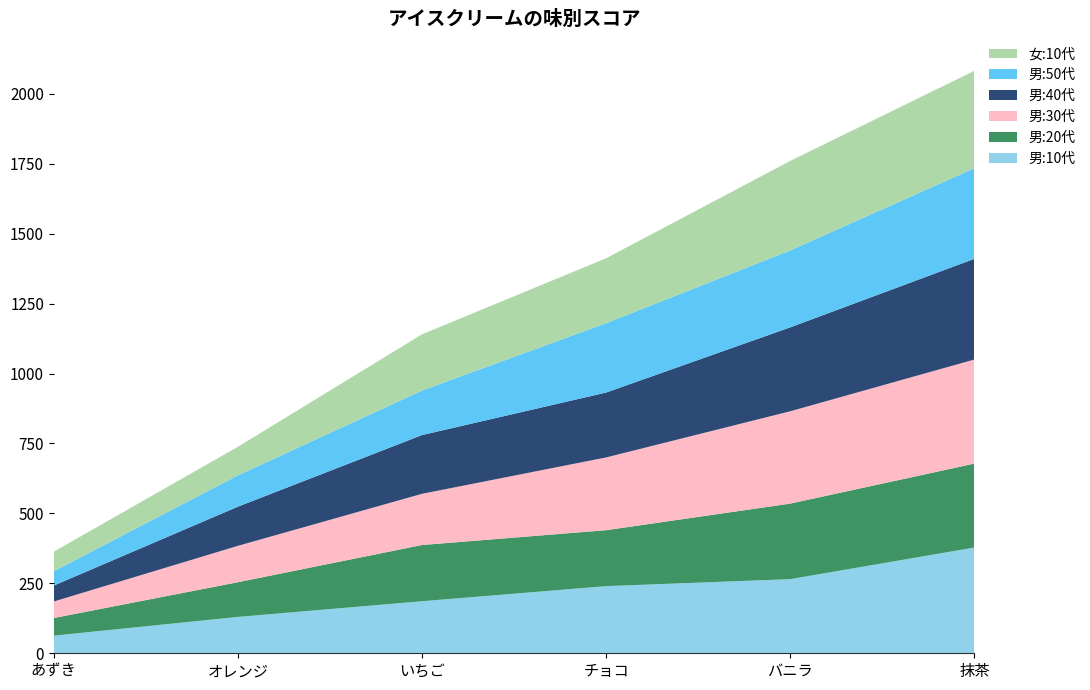

Reading left to right, what are all the values shown in this chart?

男:10代: あずき=63	オレンジ=130	いちご=186	チョコ=240	バニラ=265	抹茶=378
男:20代: あずき=63	オレンジ=124	いちご=201	チョコ=200	バニラ=270	抹茶=300
男:30代: あずき=59	オレンジ=130	いちご=183	チョコ=260	バニラ=330	抹茶=372
男:40代: あずき=57	オレンジ=140	いちご=210	チョコ=232	バニラ=300	抹茶=360
男:50代: あずき=51	オレンジ=112	いちご=159	チョコ=248	バニラ=275	抹茶=324
女:10代: あずき=70	オレンジ=102	いちご=201	チョコ=232	バニラ=320	抹茶=348